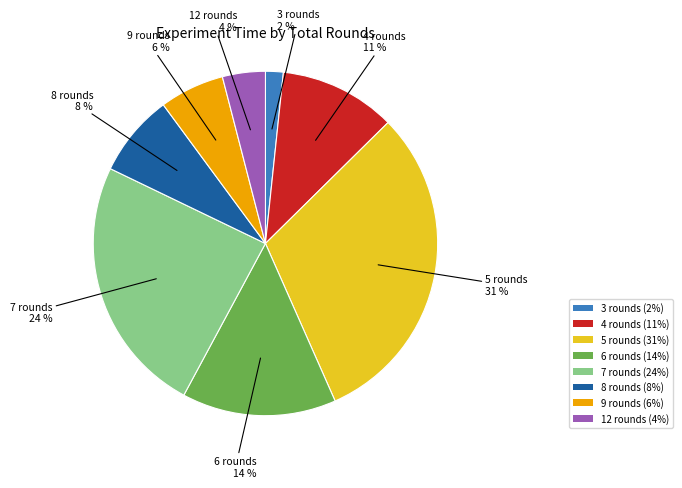

Is the sum of 12 rounds (4%) and 3 rounds (2%) greater than half?

No